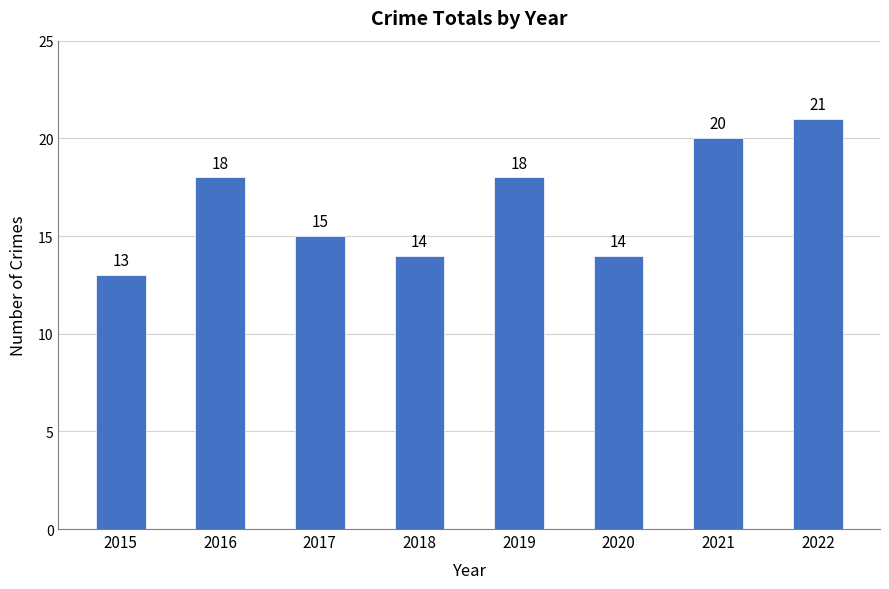

Count the values in the range 14 to 20.

6